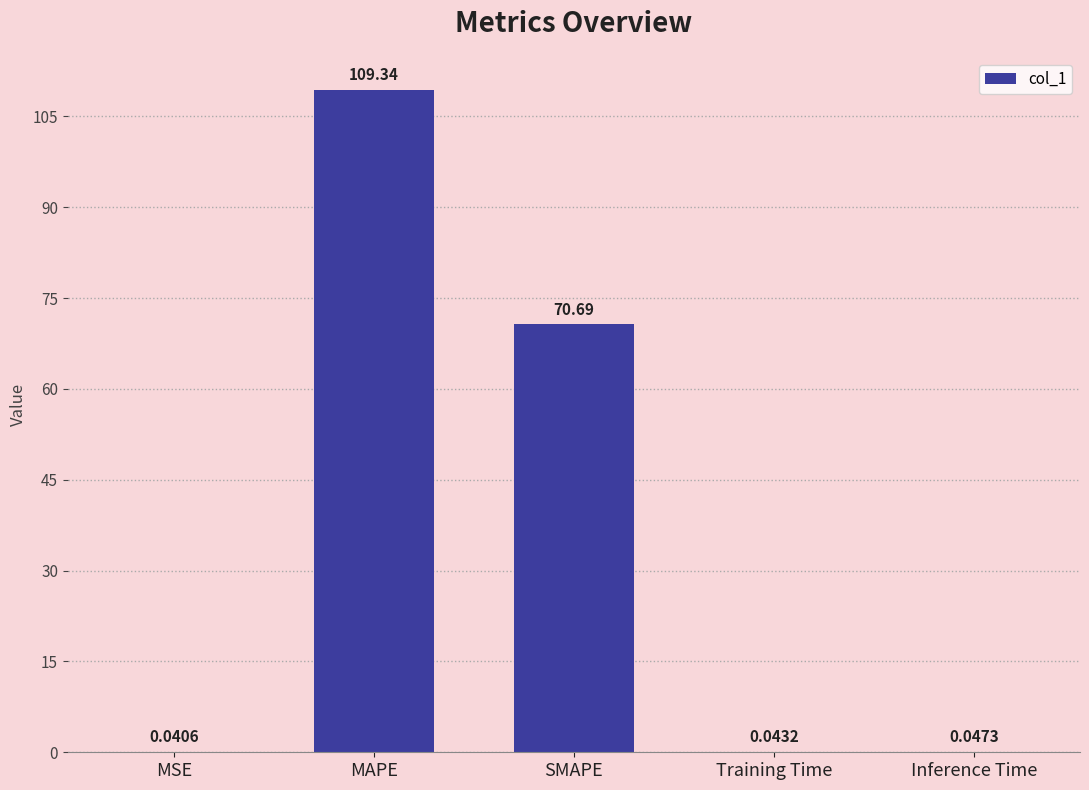

What is the sum of all values?

180.2